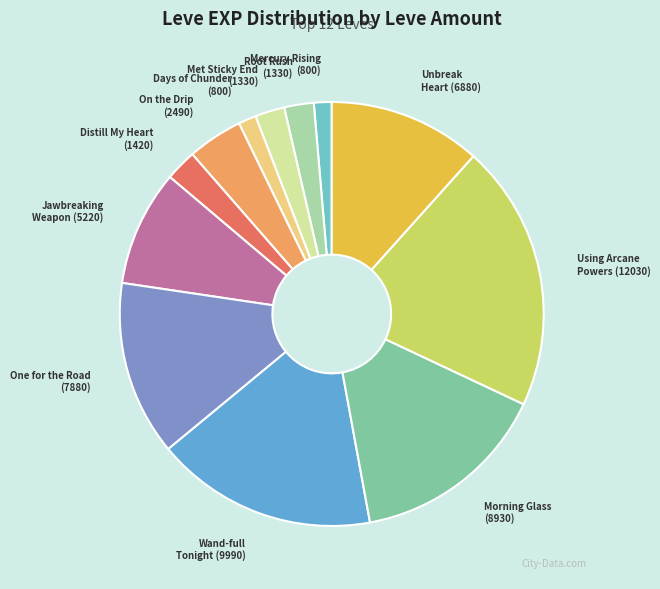

Count the number of slices in the pie.

12